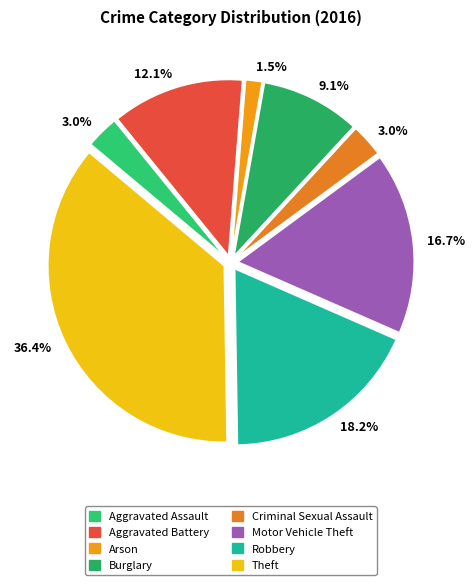

To the nearest percent, what portion does Aggravated Battery represent?

12%